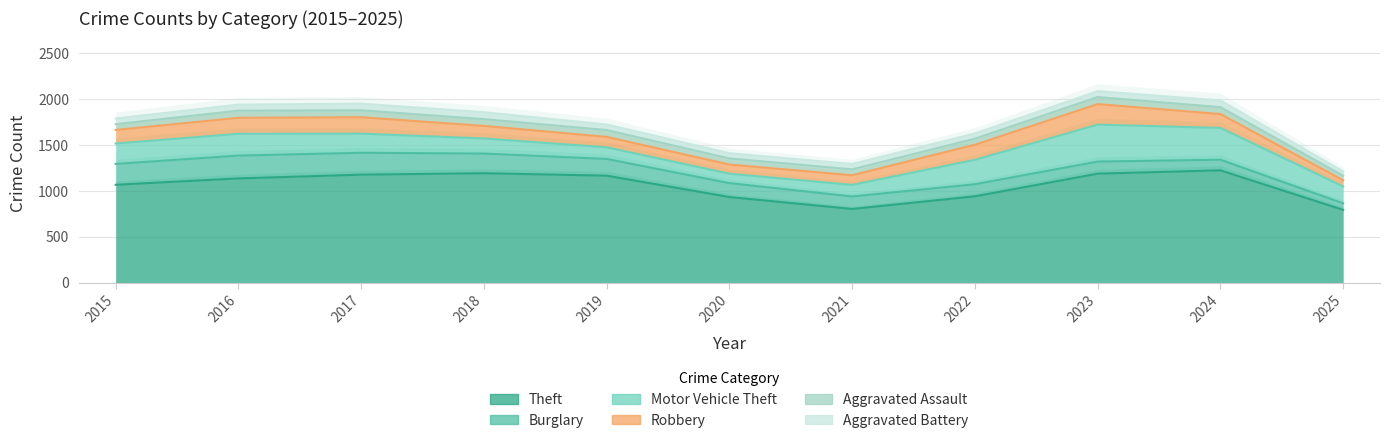

True or false: Aggravated Assault has a value of 66 at 2021.

True